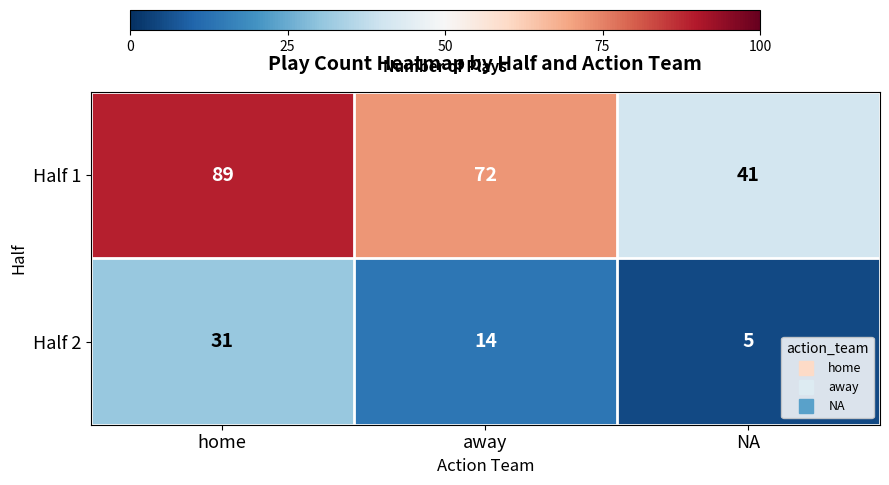

Between away and NA, which series saw the biggest shift?

Half 1